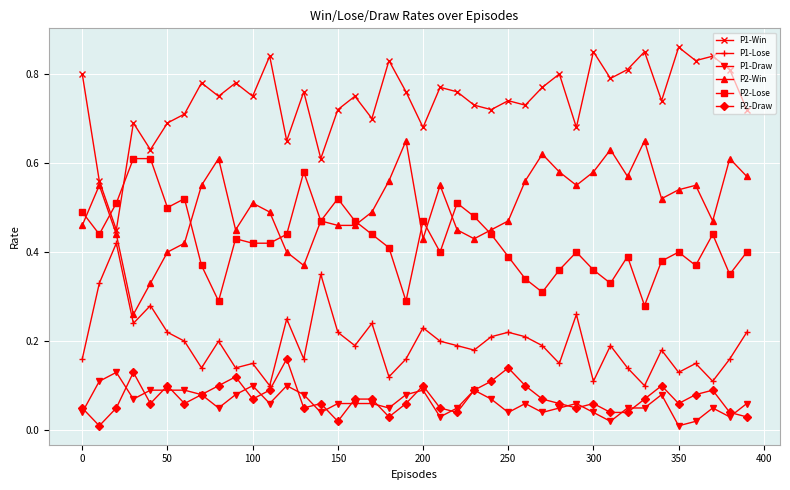

At how many categories does at least one series exceed 0?

40